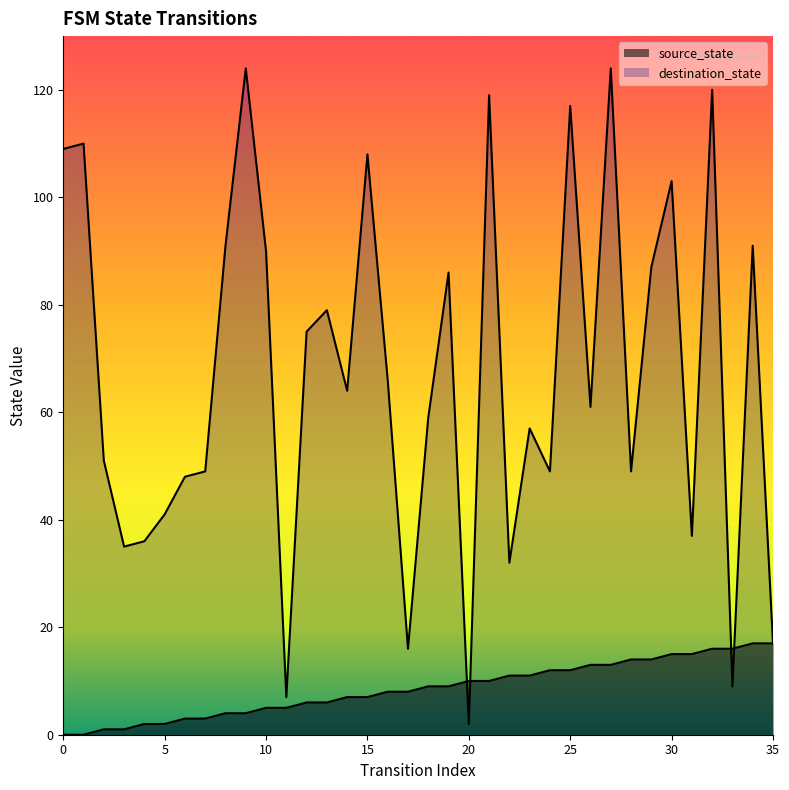

What is the lowest value of the destination_state series?

2